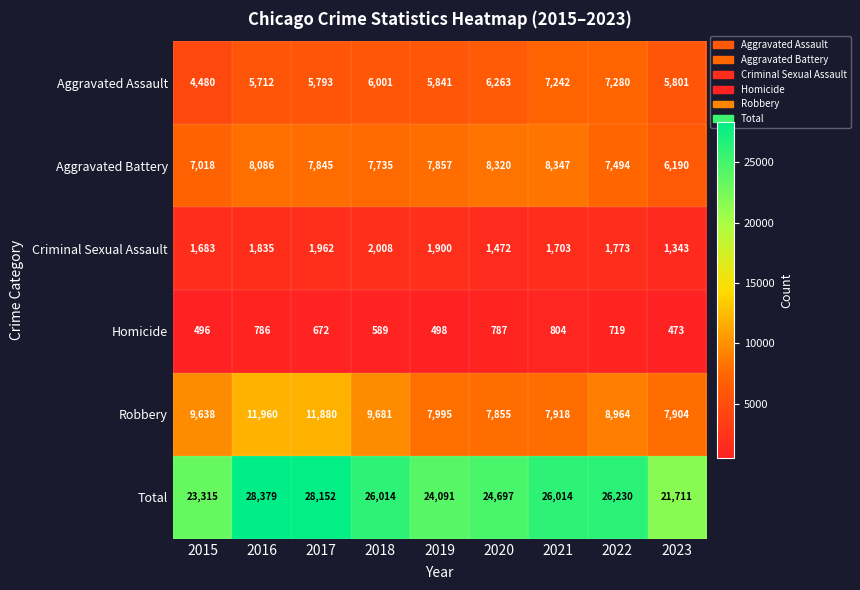

Where is Criminal Sexual Assault nearest to the value 1675?

2015